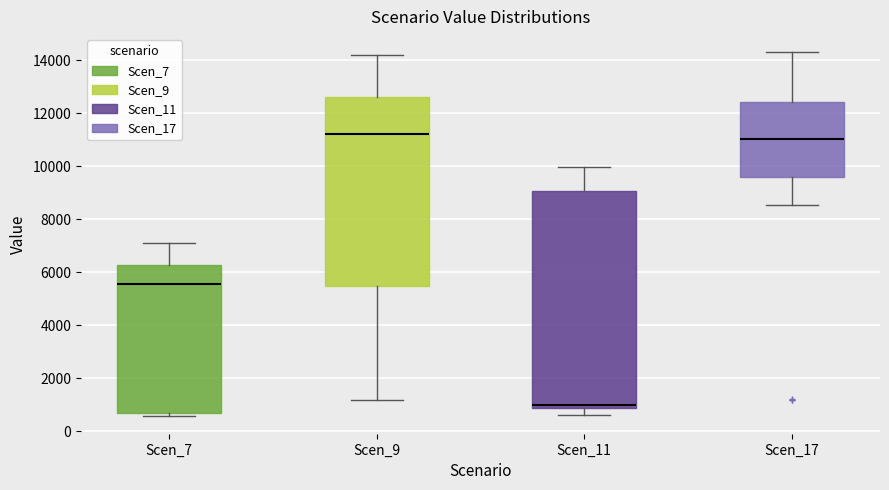

Reading left to right, read every box against the y-axis: the position of its median line, the range the box covers, and the ends of its whiskers. The values are not printed on the chart, so give them approximately, as read against the axis.

Scen_7: median 5600, box 600 to 6200, whiskers 600 (just below the box's lower edge) to 7200
Scen_9: median 11200, box 5400 to 12600, whiskers 1200 to 14200
Scen_11: median 1000 (just above the box's lower edge), box 1000 to 9000, whiskers 600 to 10000
Scen_17: median 11000, box 9600 to 12400, whiskers 8600 to 14400